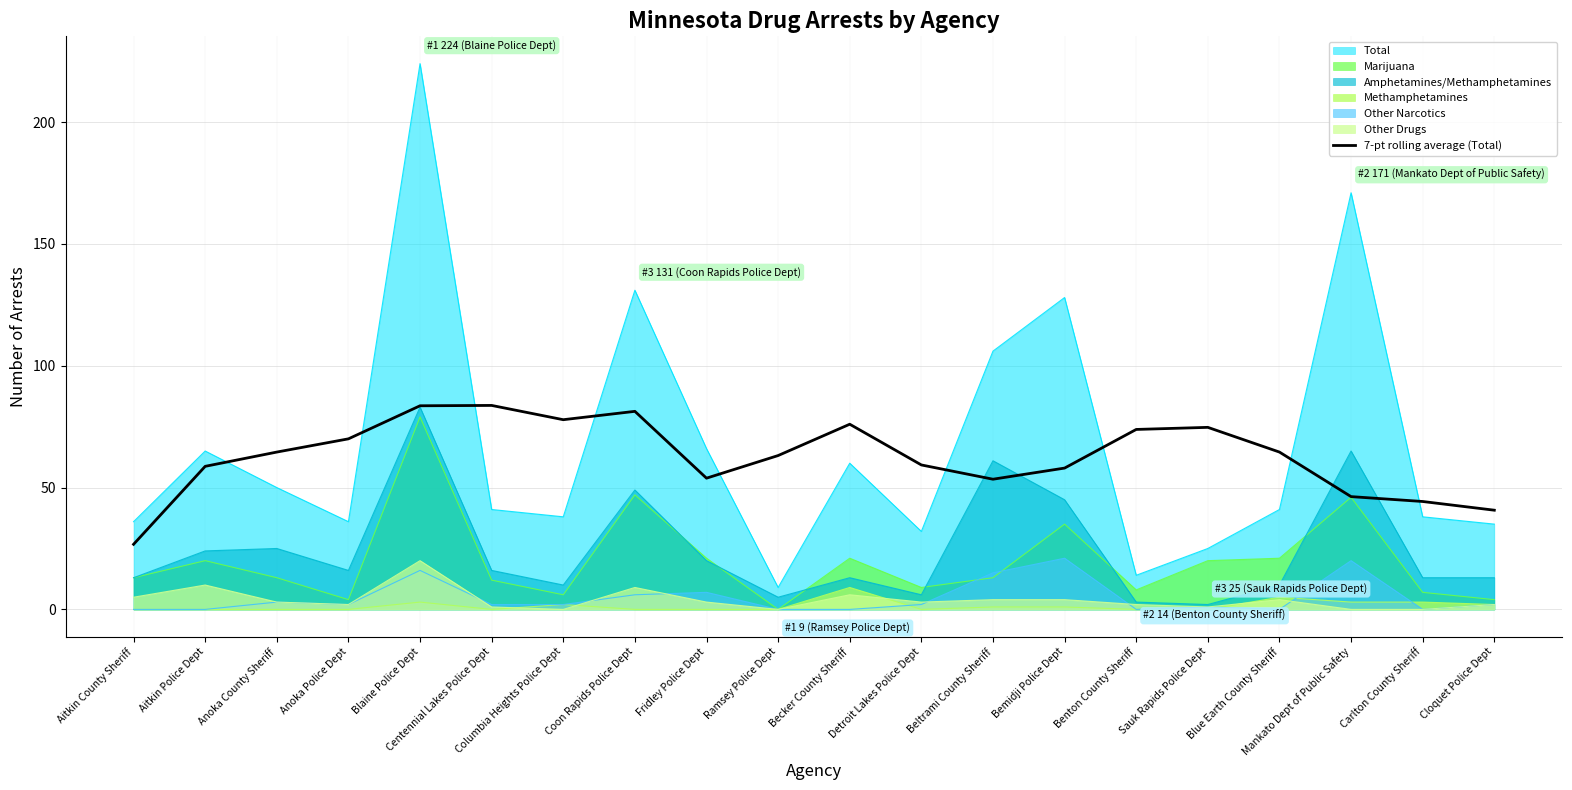

Which category has the lowest value across all series?

Aitkin County Sheriff